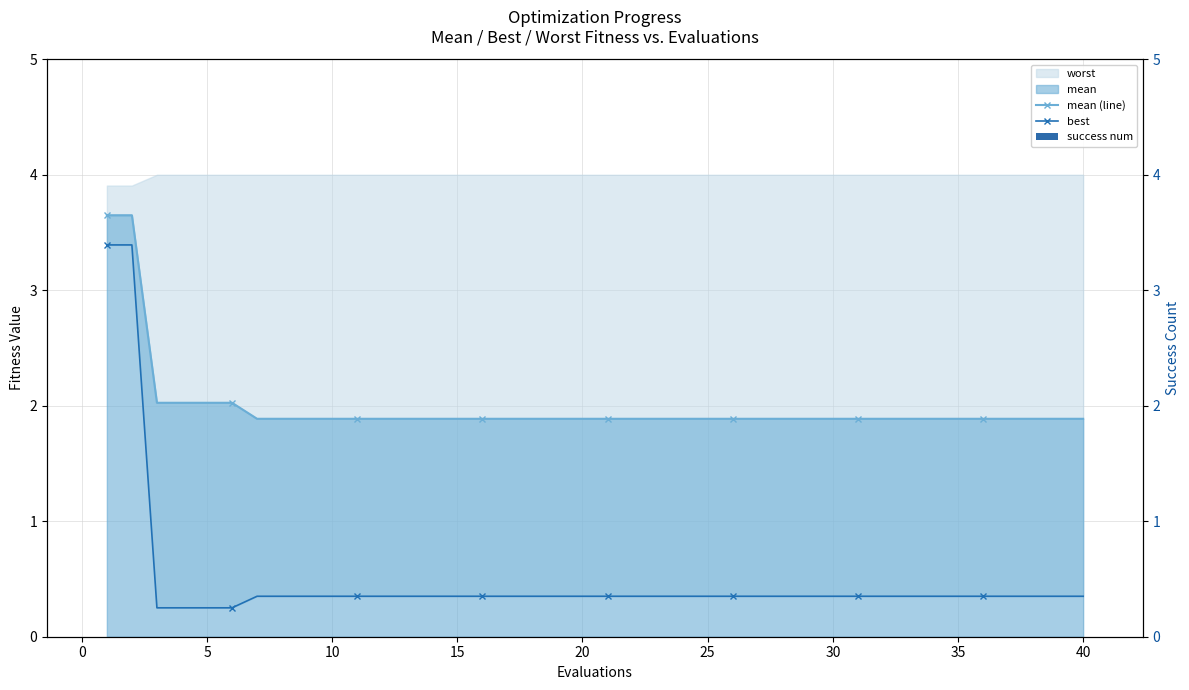

True or false: mean (line) has a value of 1.9 at 25.

True